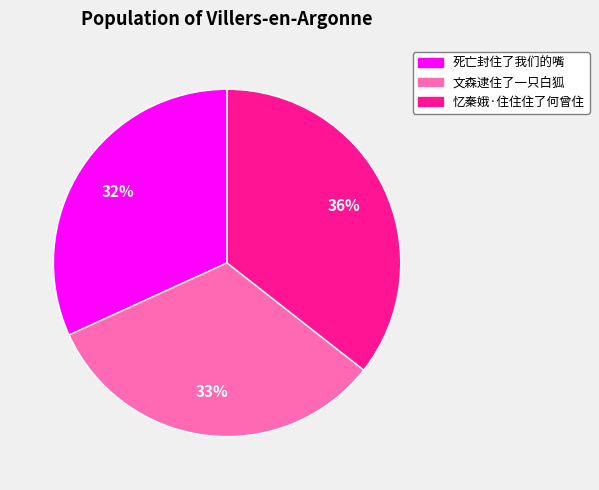

To the nearest percent, what portion does 死亡封住了我们的嘴 represent?

32%